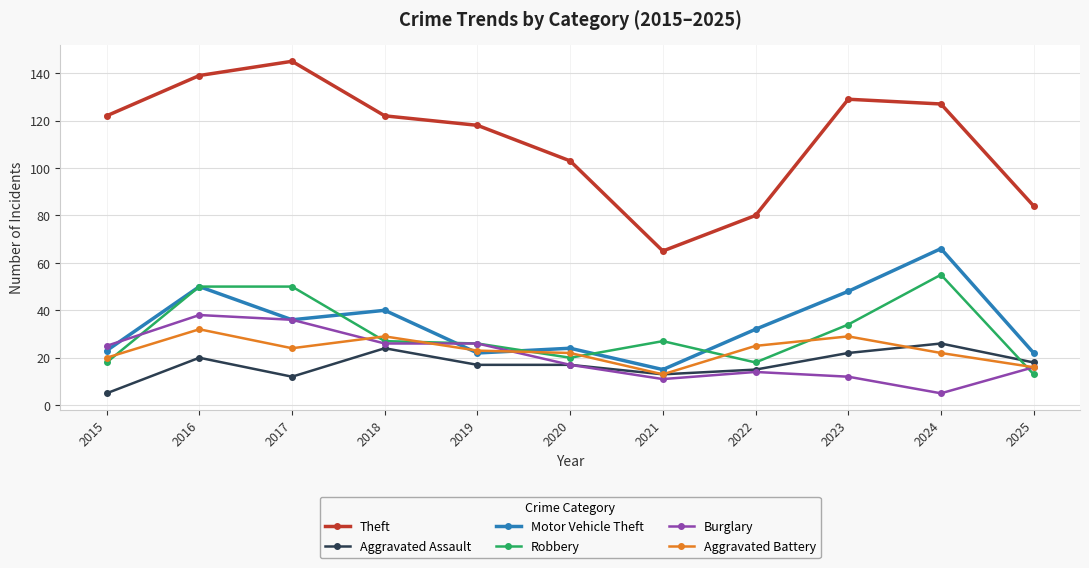

Between 2015 and 2022, which series saw the biggest shift?

Theft